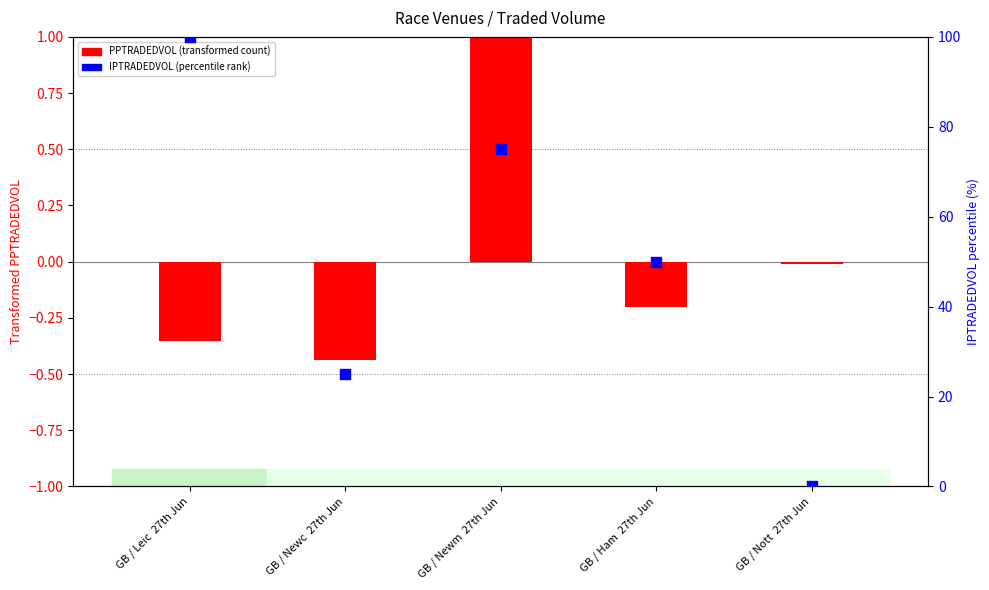

What are all the series names shown in the legend?

PPTRADEDVOL (transformed), IPTRADEDVOL (percentile rank)